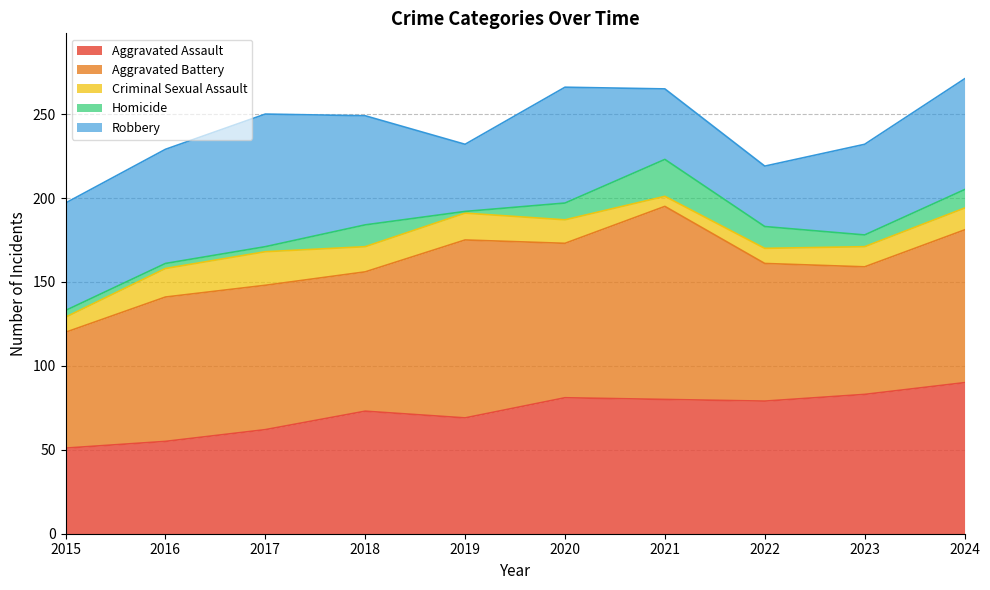

At 2020, list the series in order from smallest to largest.

Homicide, Criminal Sexual Assault, Robbery, Aggravated Assault, Aggravated Battery